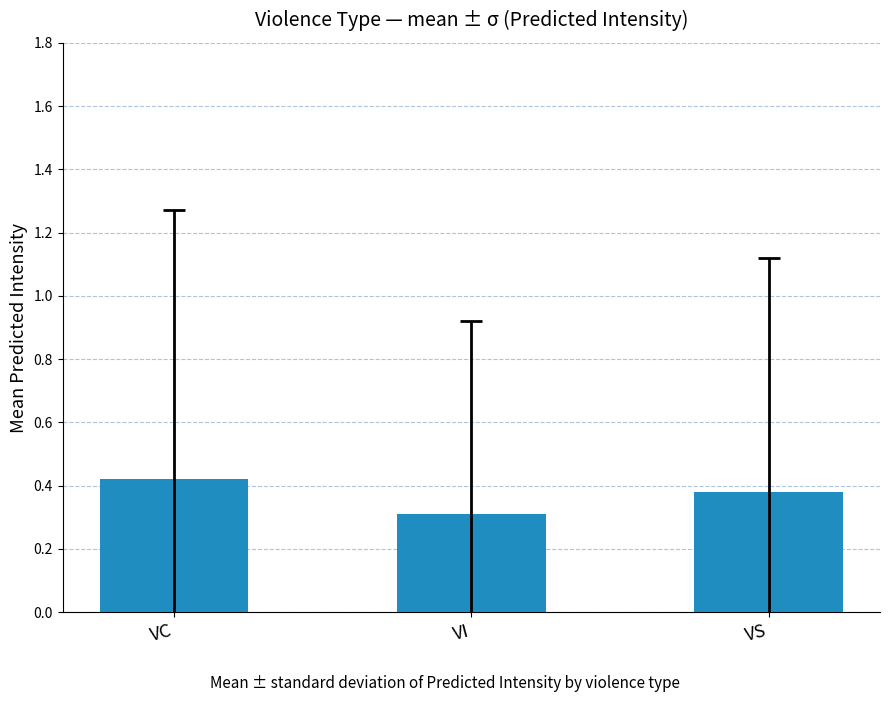

Which category has the lowest value across all series?

VI